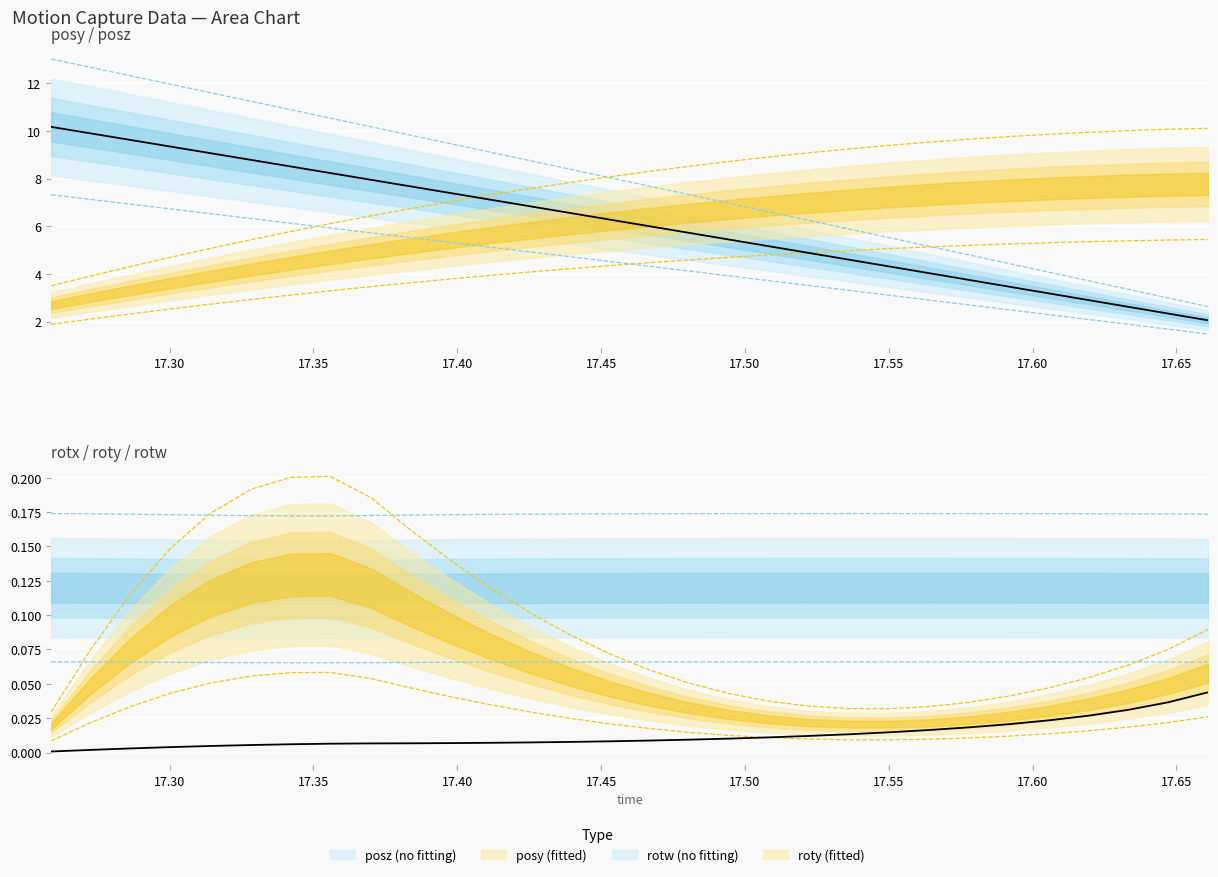

True or false: posz has more than 1 points higher than both neighbors.

False